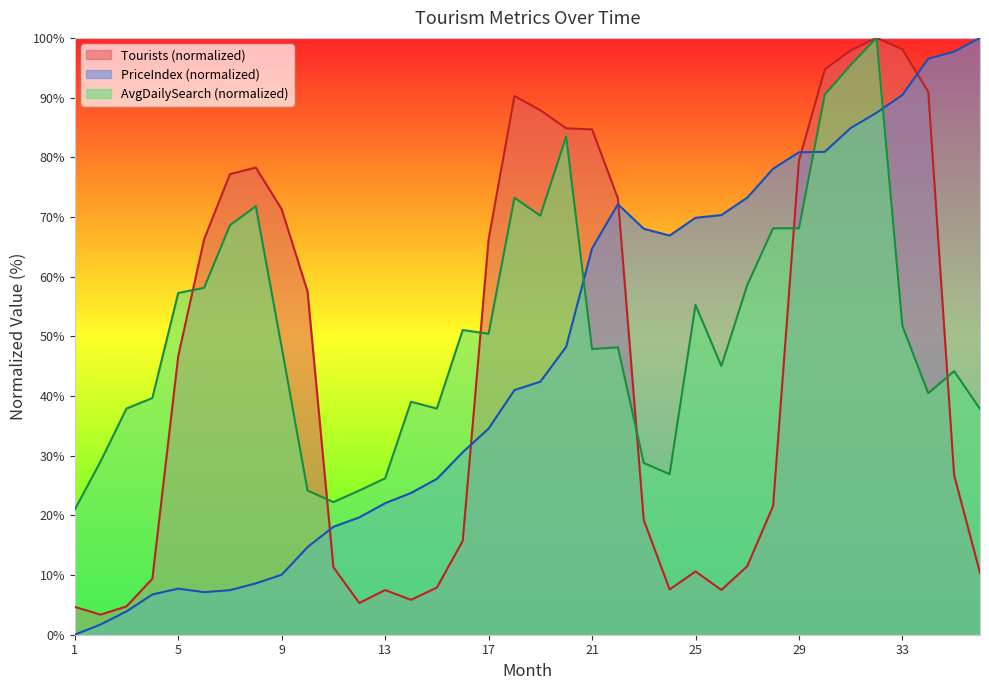

List the series in order of their peak value, lowest first.

Tourists, PriceIndex, AvgDailySearch